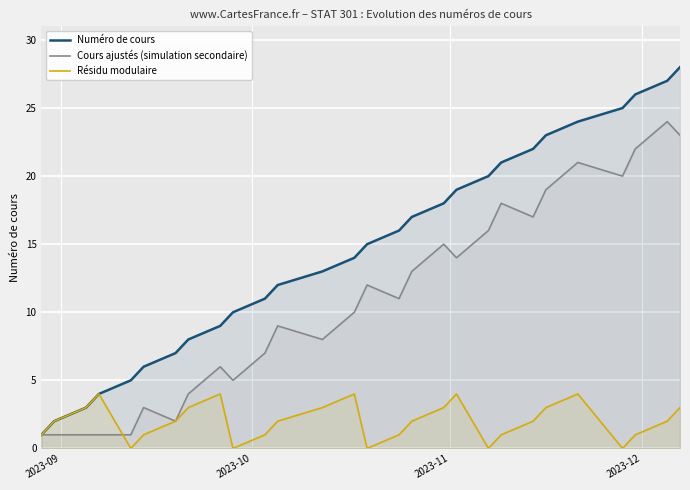

Which series has the widest spread of values?

Numéro de cours